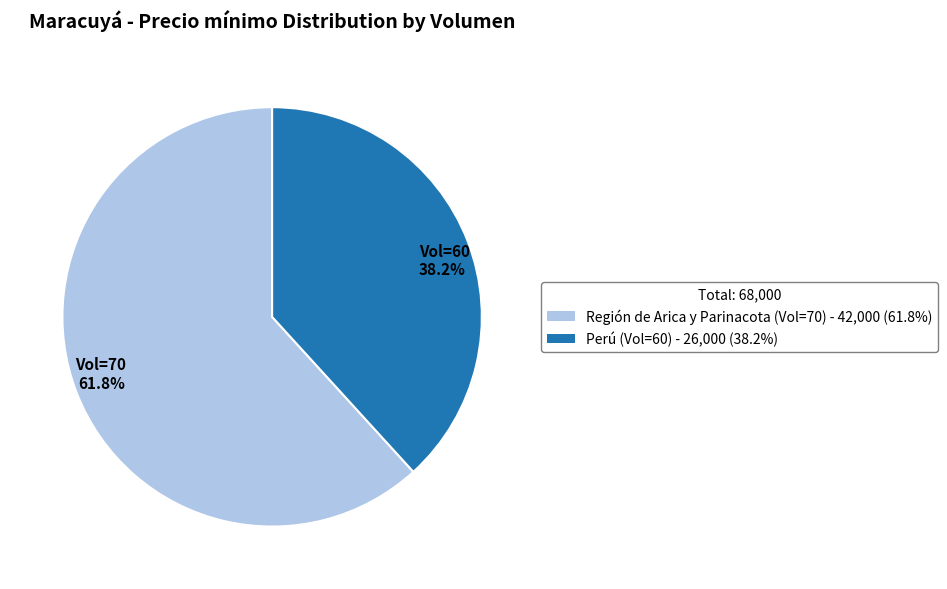

How much of the chart is everything except Vol=70 61.8%?

38.2%